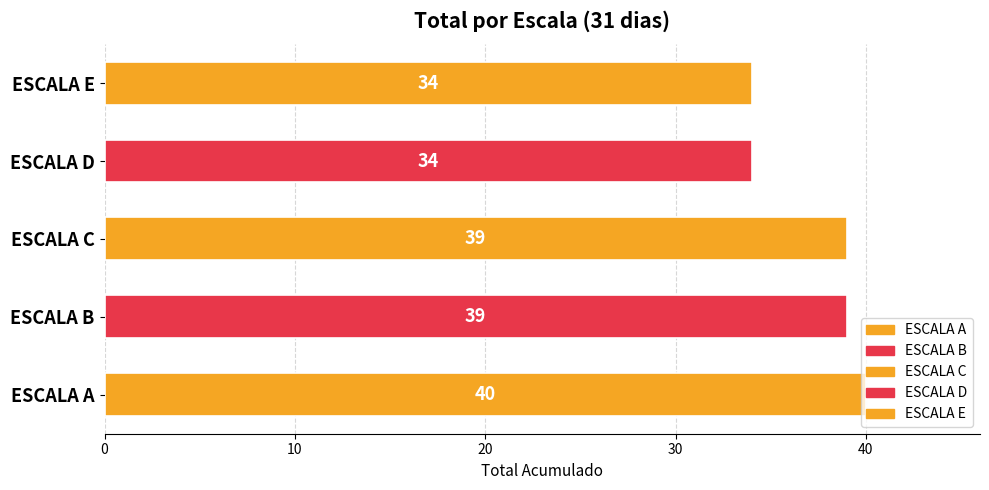

How many bars are there in total?

5